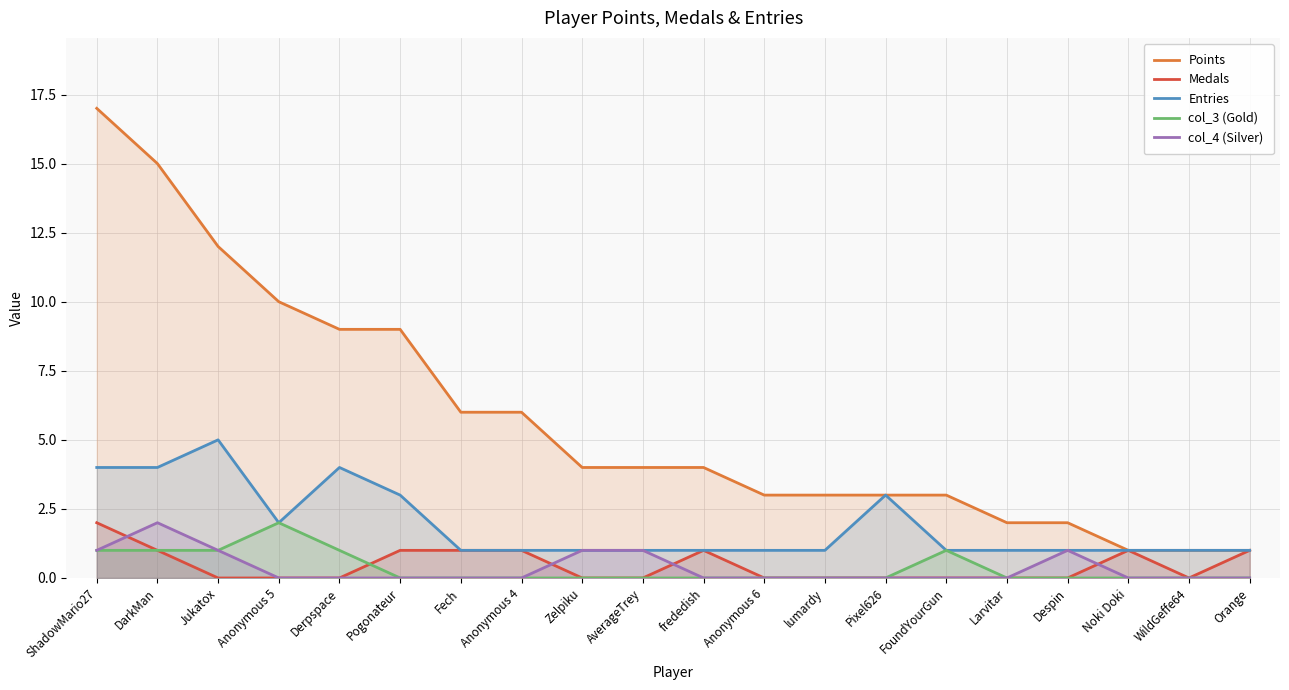

Where is the first local minimum for Medals?

WildGeffe64